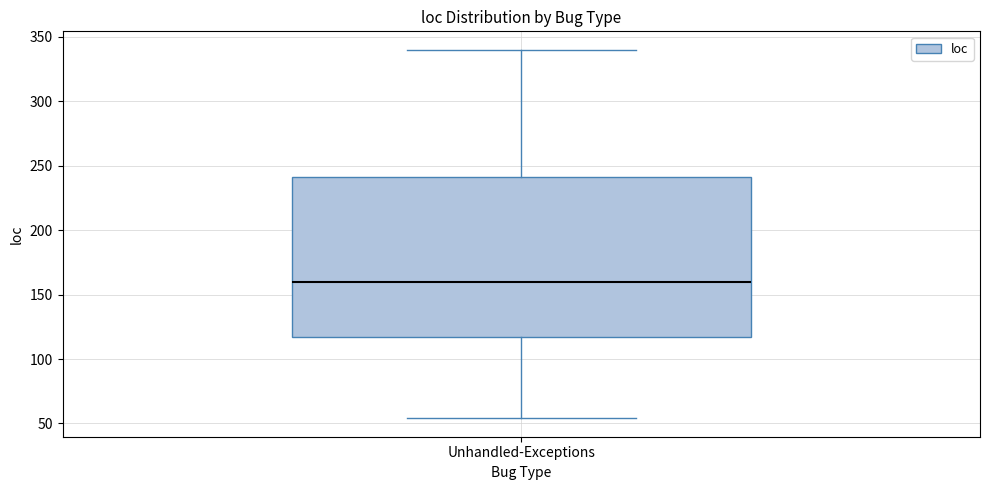

Read this box plot against the y-axis: the position of the median line, the range covered by the box, and the ends of both whiskers. The values are not printed on the chart, so give them approximately, as read against the axis.

median 160, box 115 to 240, whiskers 55 to 340